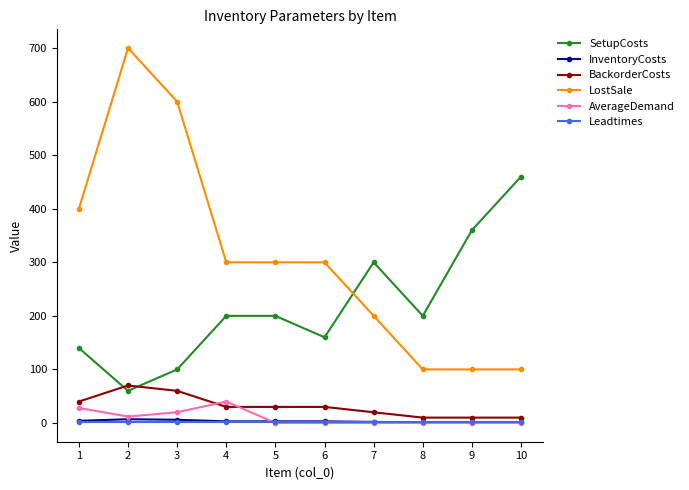

True or false: InventoryCosts and SetupCosts cross at least once.

False